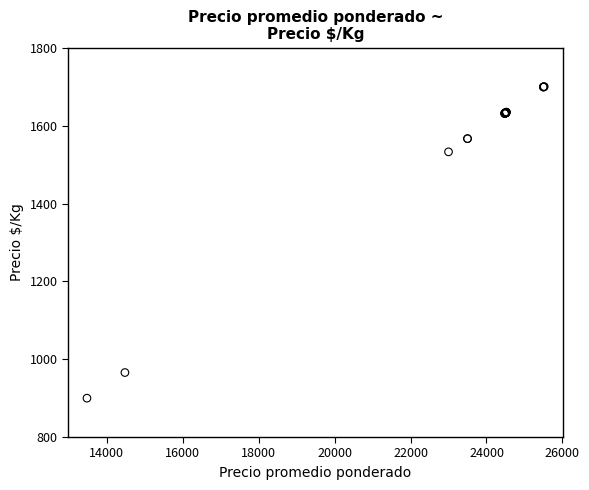

What Y value in the scatter plot is closest to 1300?

1533